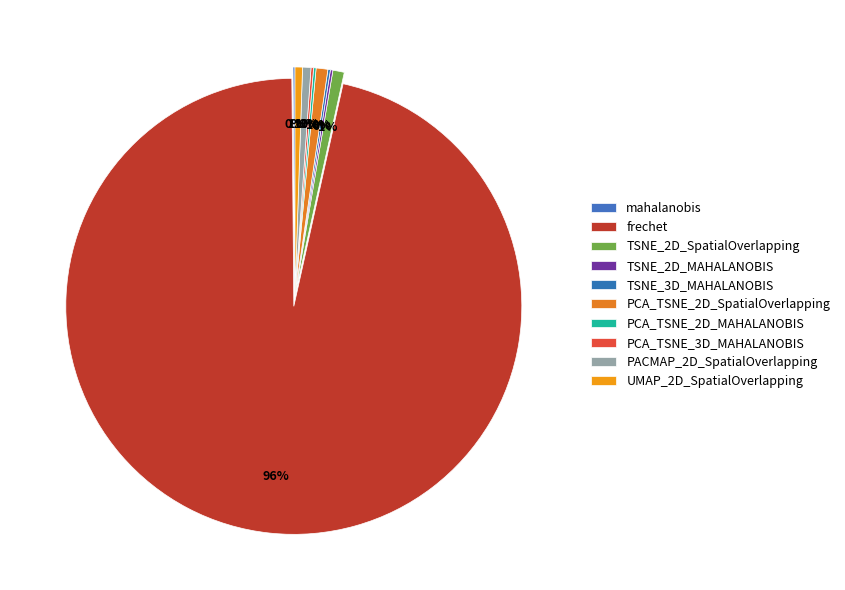

Is there any slice that represents more than half of the pie?

Yes